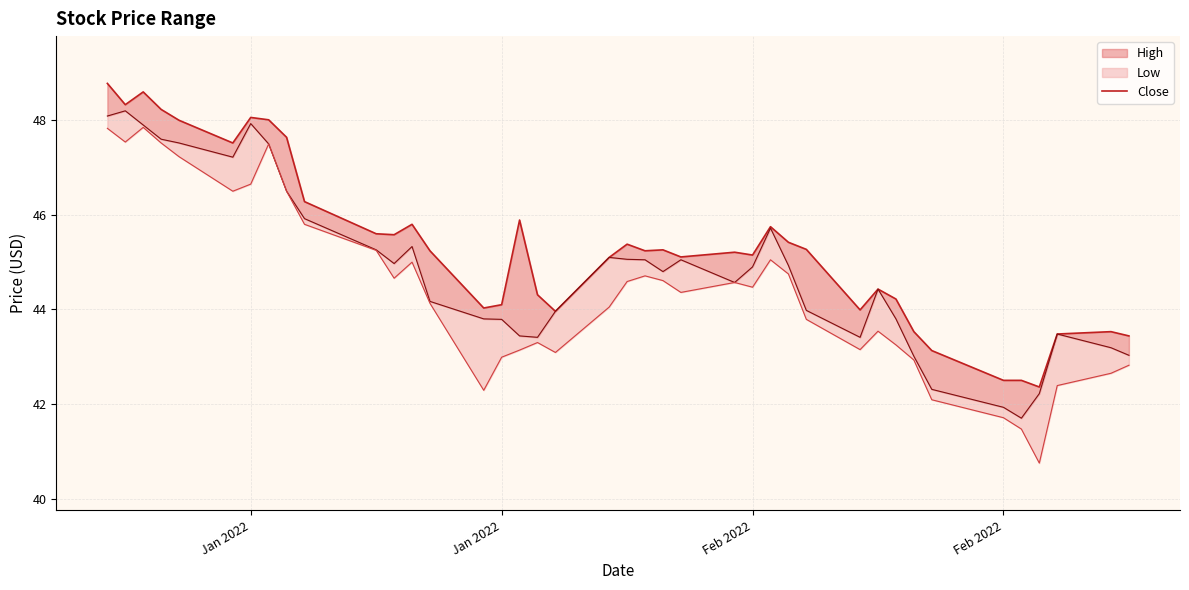

Reading right to left, what are all the values shown in this chart?

43.4	43.5	43.5	42.4	42.5	42.5	43.1	43.5	44.2	44.4	44.0	45.3	45.4	45.8	45.2	45.2	45.1	45.3	45.2	45.4	45.1	44.0	44.3	45.9	44.1	44.0	45.2	45.8	45.6	45.6	46.3	47.6	48.0	48.1	47.5	48.0	48.2	48.6	48.3	48.8